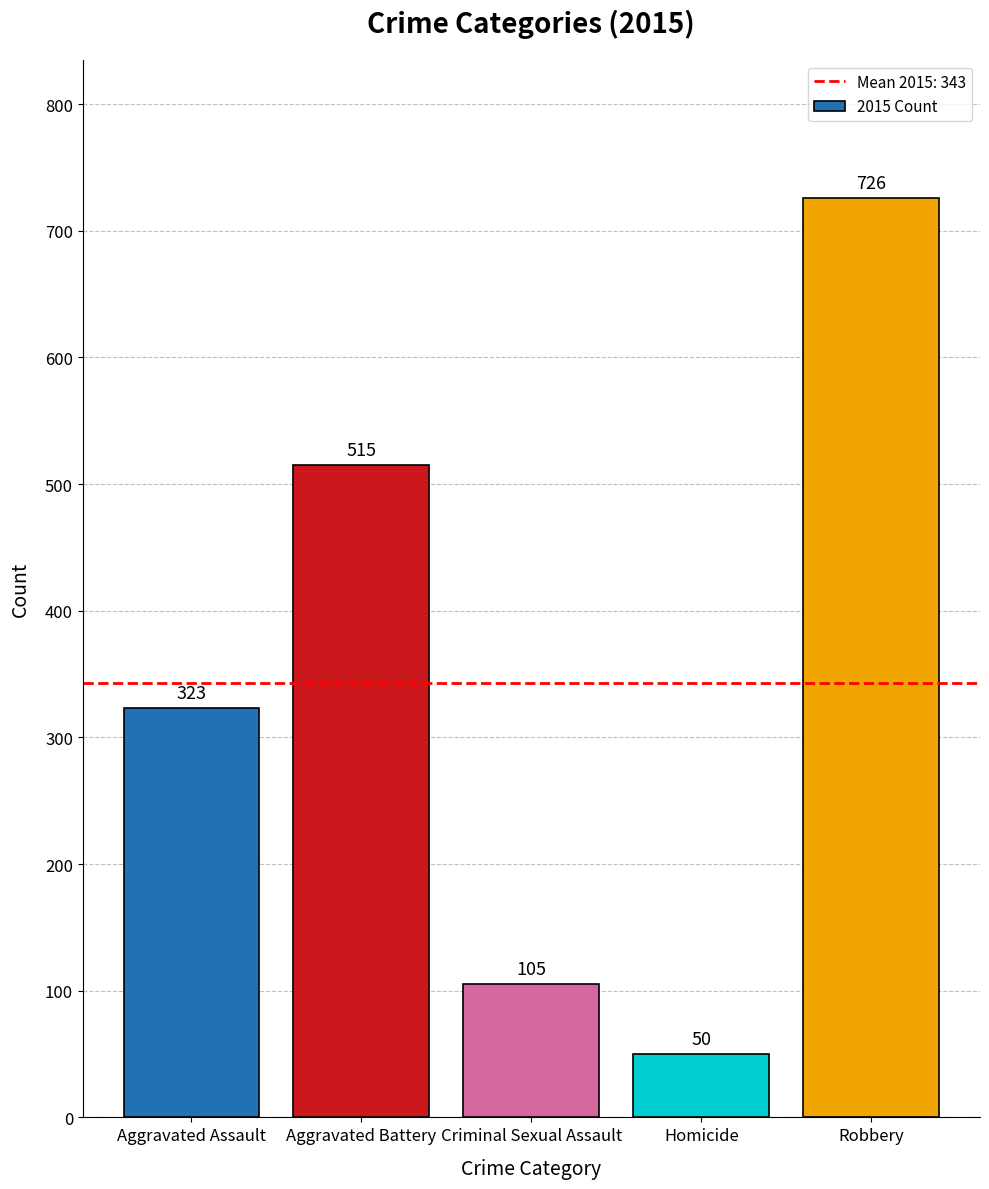

What is the change in value from Aggravated Assault to Aggravated Battery?

+192